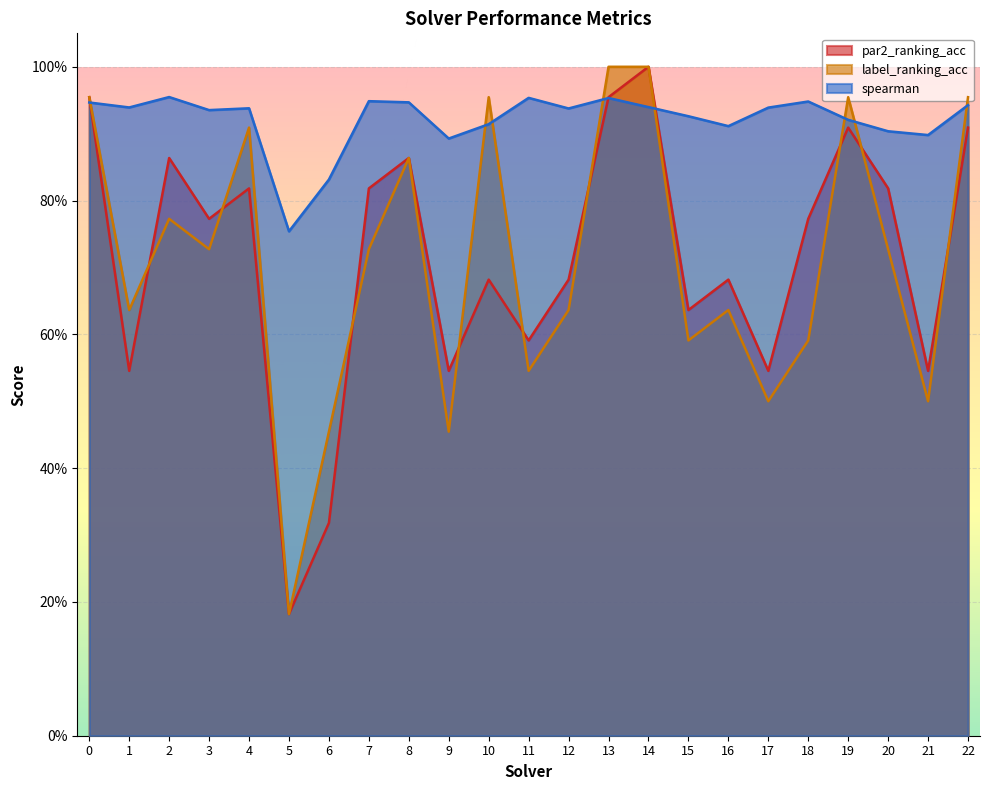

Rank the series by their maximum value, from highest to lowest.

par2_ranking_acc, label_ranking_acc, spearman